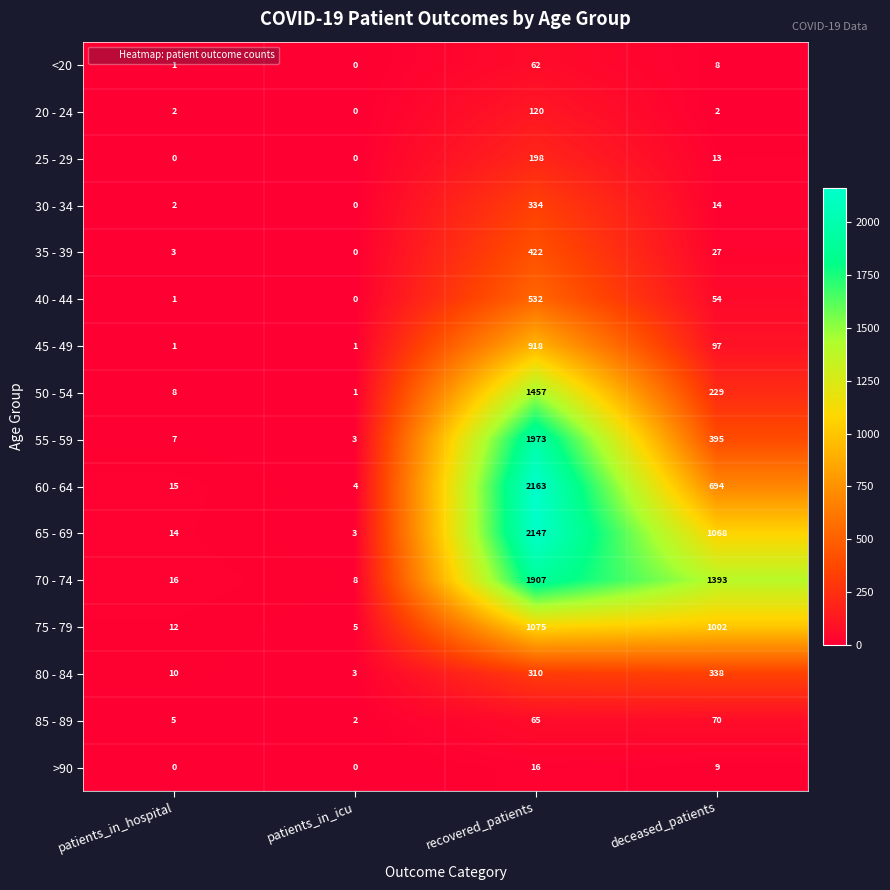

Is it true that 75 - 79 equals 12 at patients_in_hospital?

True